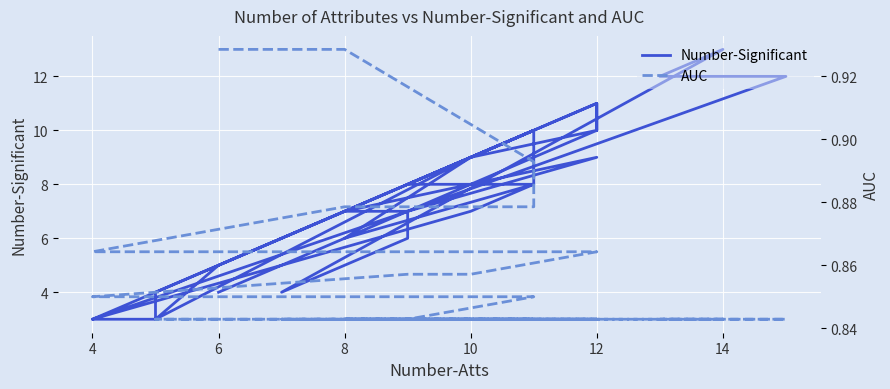

Where is the first local maximum for Number-Significant?

10